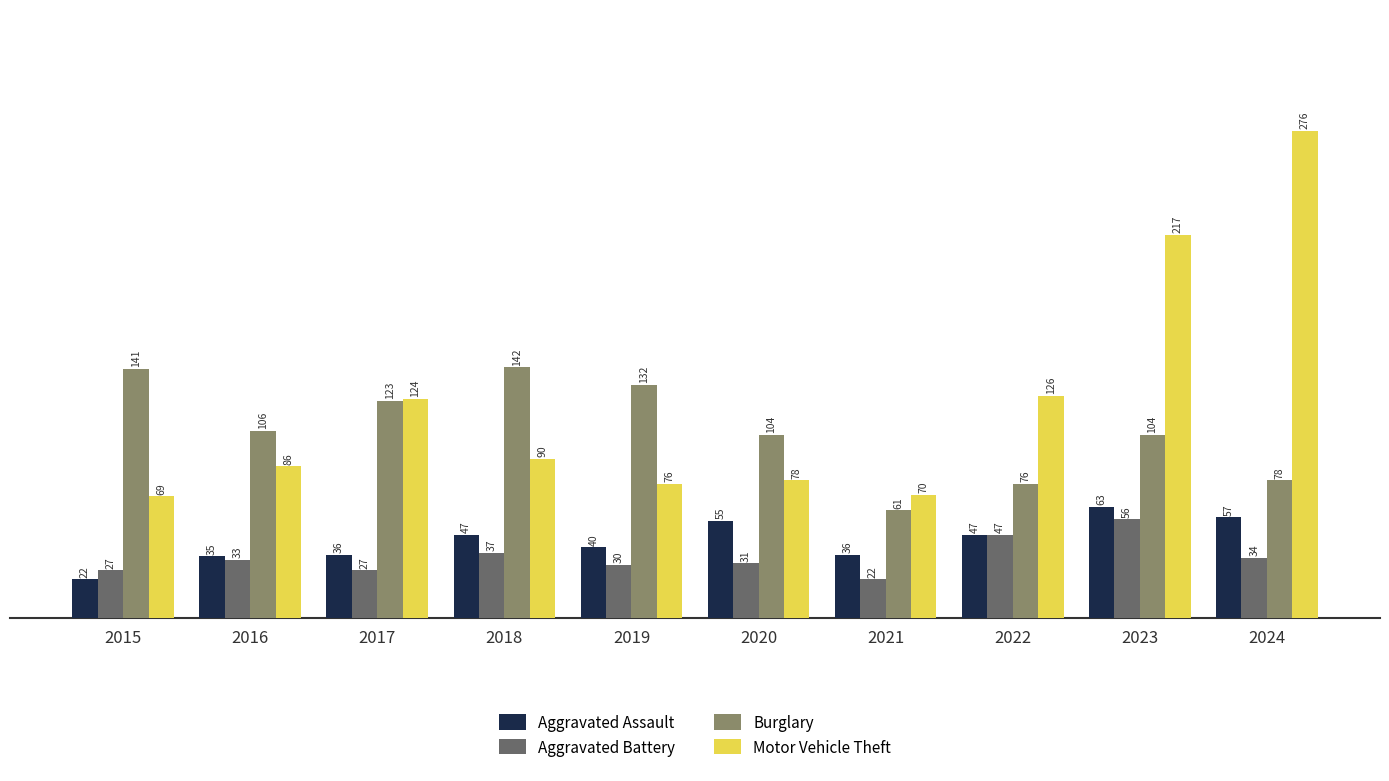

Count the number of data series in this chart.

4